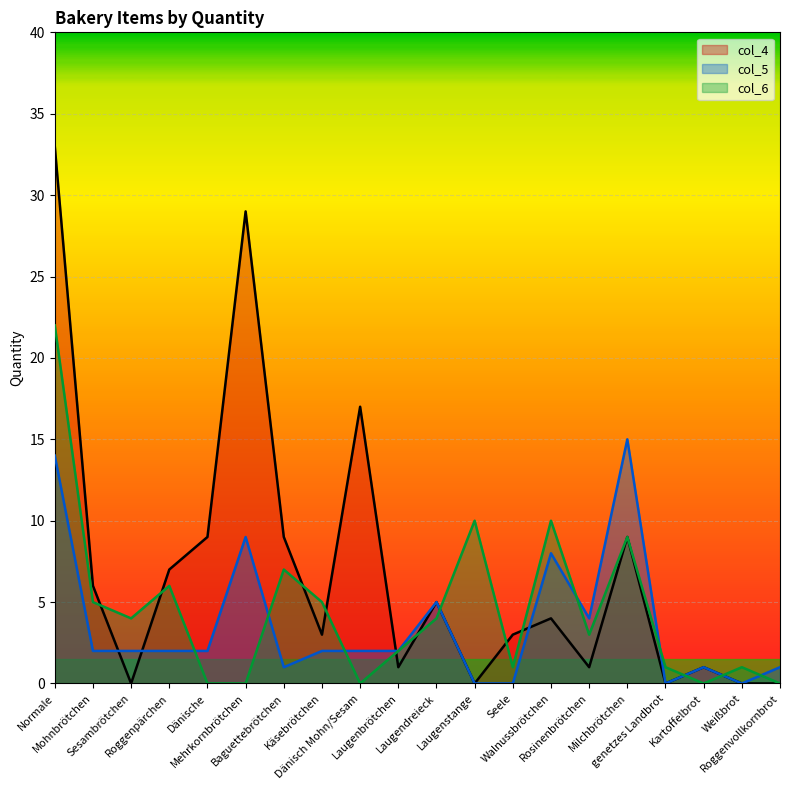

What is the difference between the maximum and minimum values in the col_4 series?

33